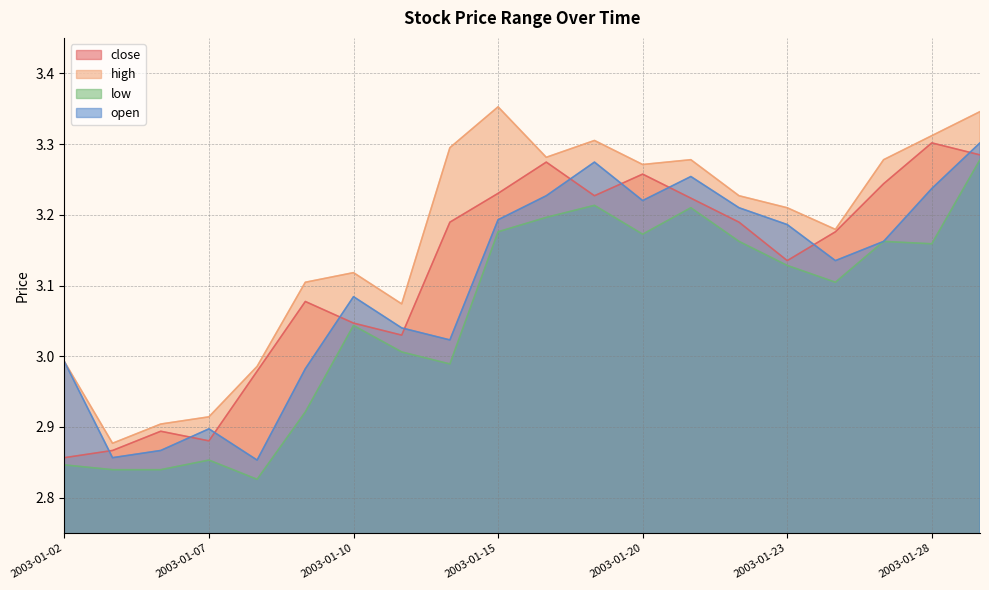

How many lines are shown in the chart?

4